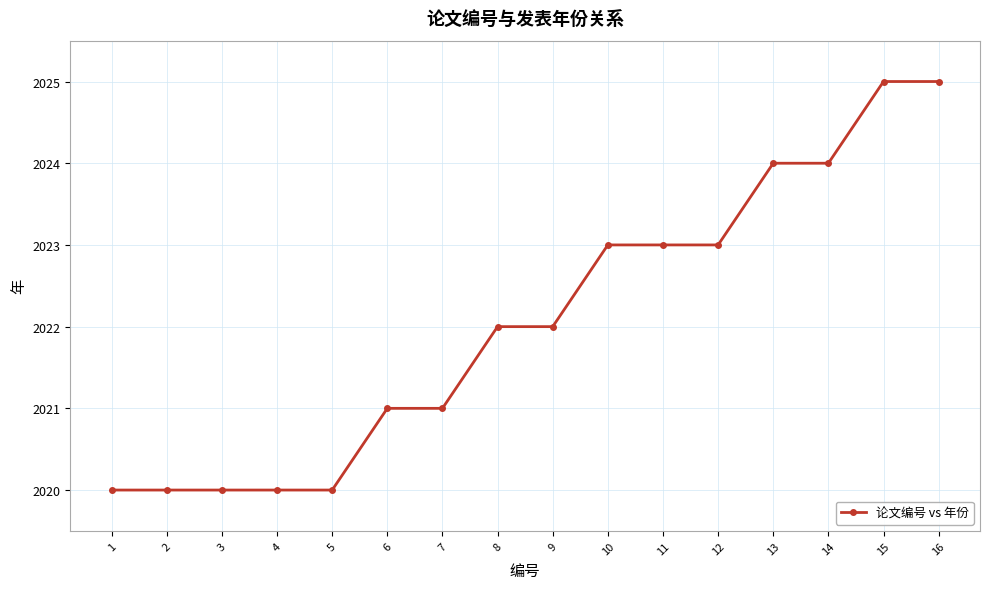

How many categories are shown in the chart?

16